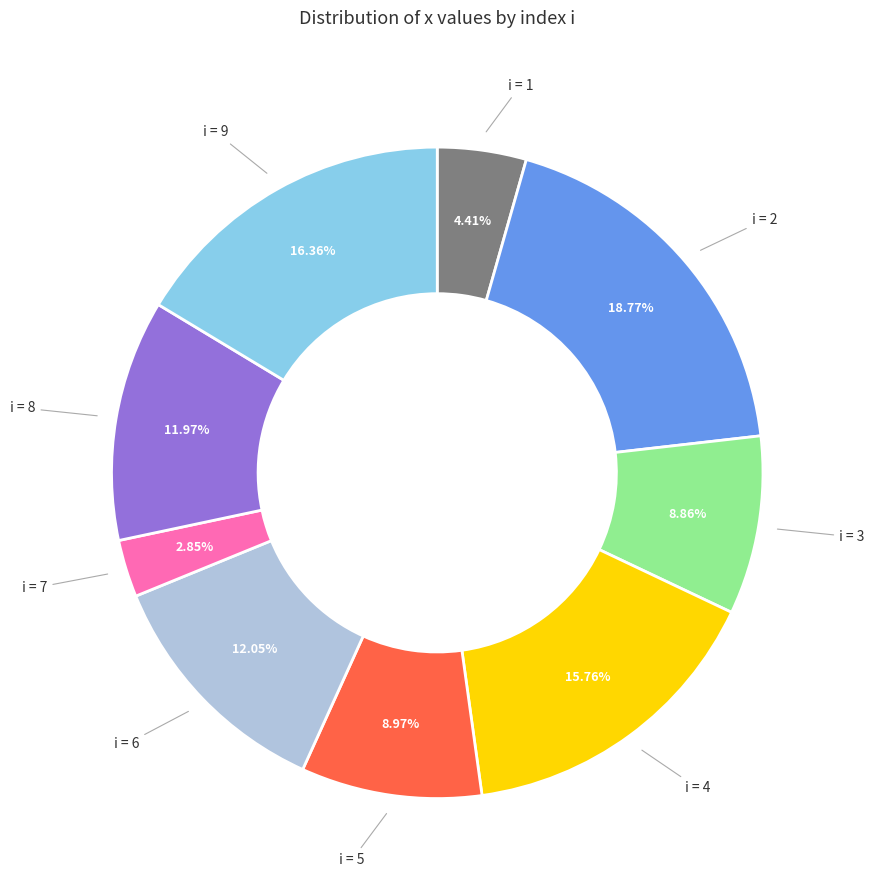

Is there a majority slice in this chart?

No